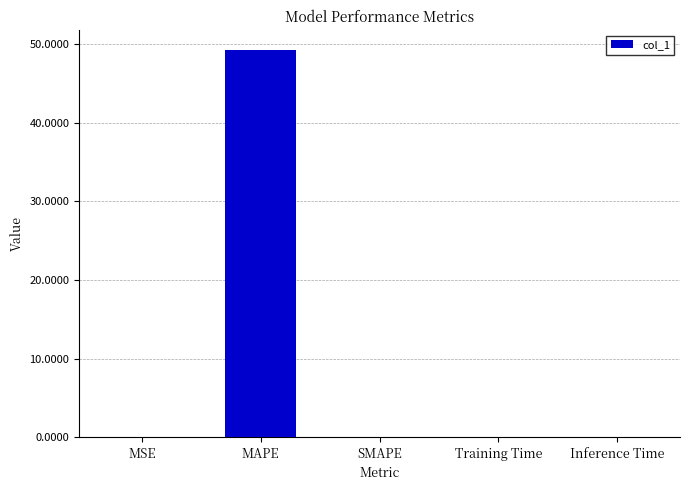

Which has a higher value, MAPE or Training Time?

MAPE